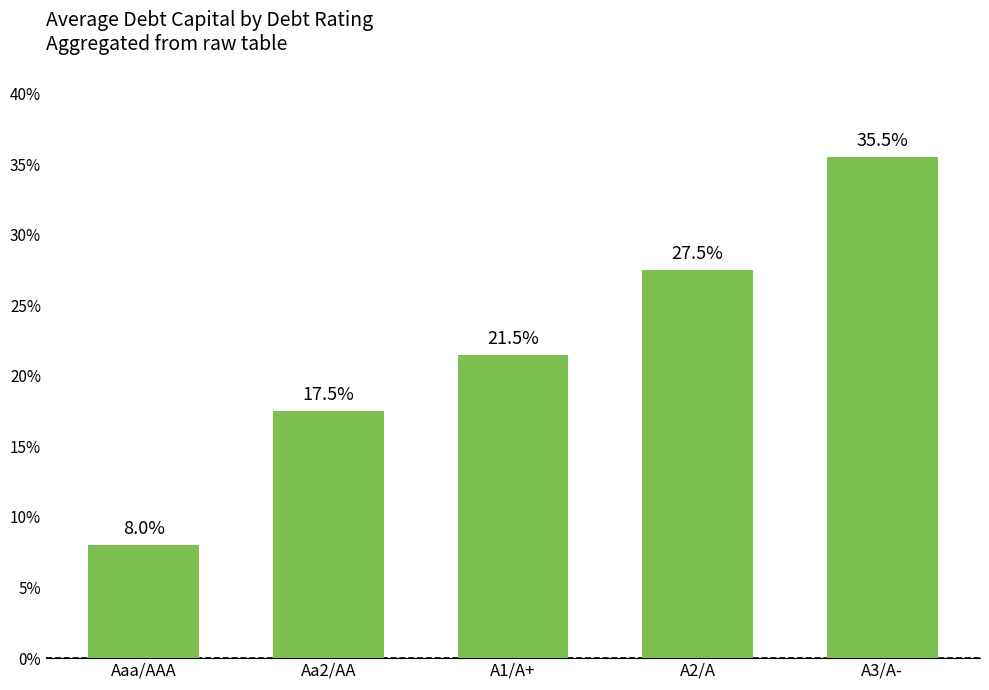

Does the chart contain any negative values?

No